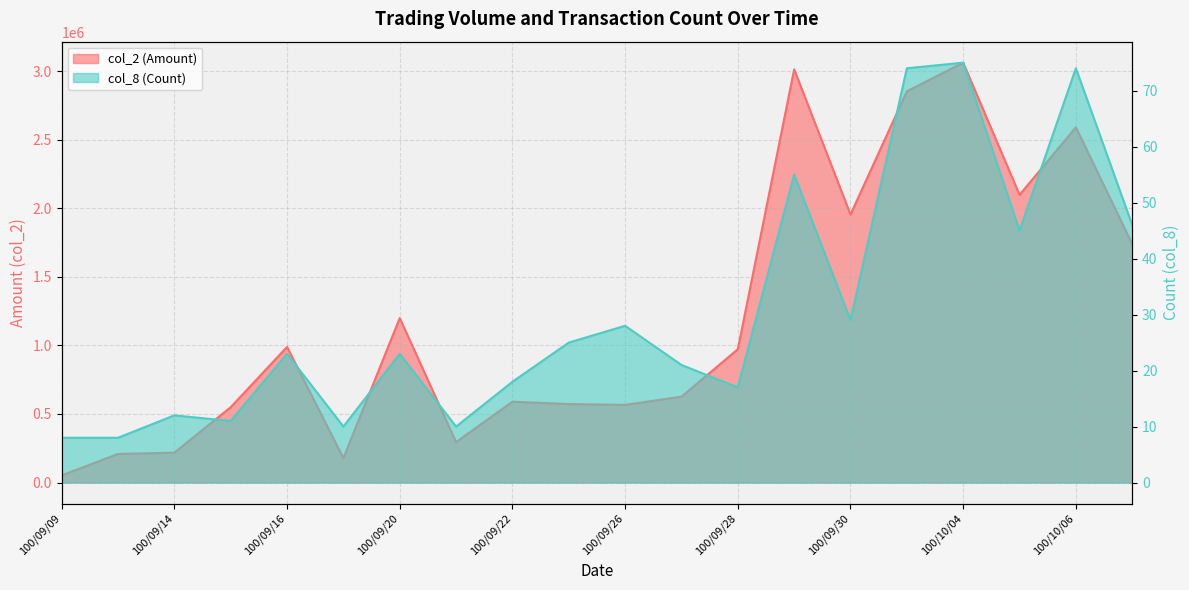

Which series has the widest spread of values?

col_2